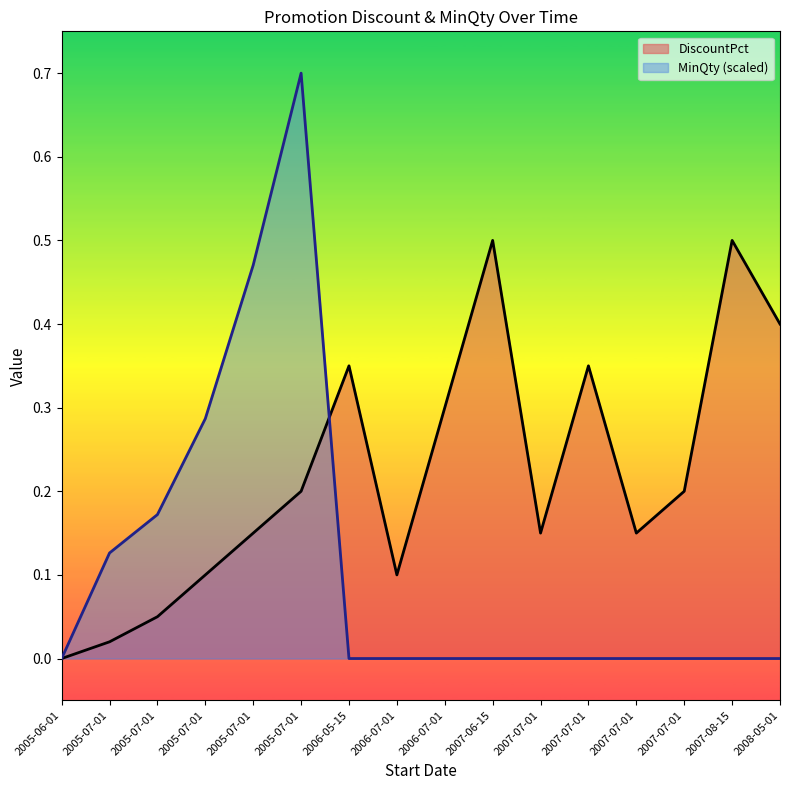

How many intersections are there between DiscountPct and MinQty (scaled)?

1